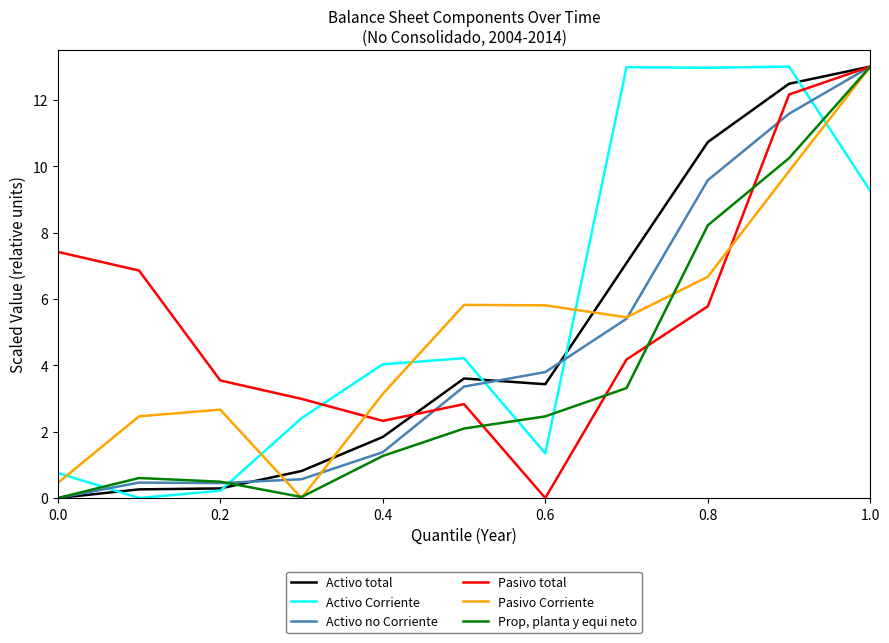

How many series are shown in this chart?

6